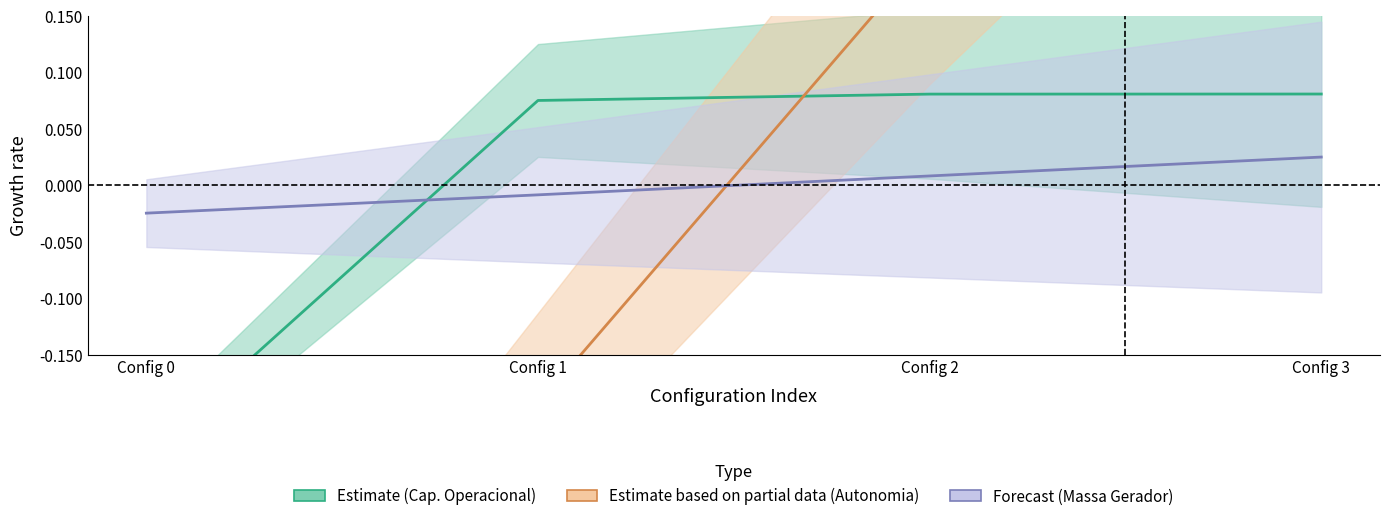

What is the value of the Autonomia Projetada [h] point at the 3rd from the left?

0.2